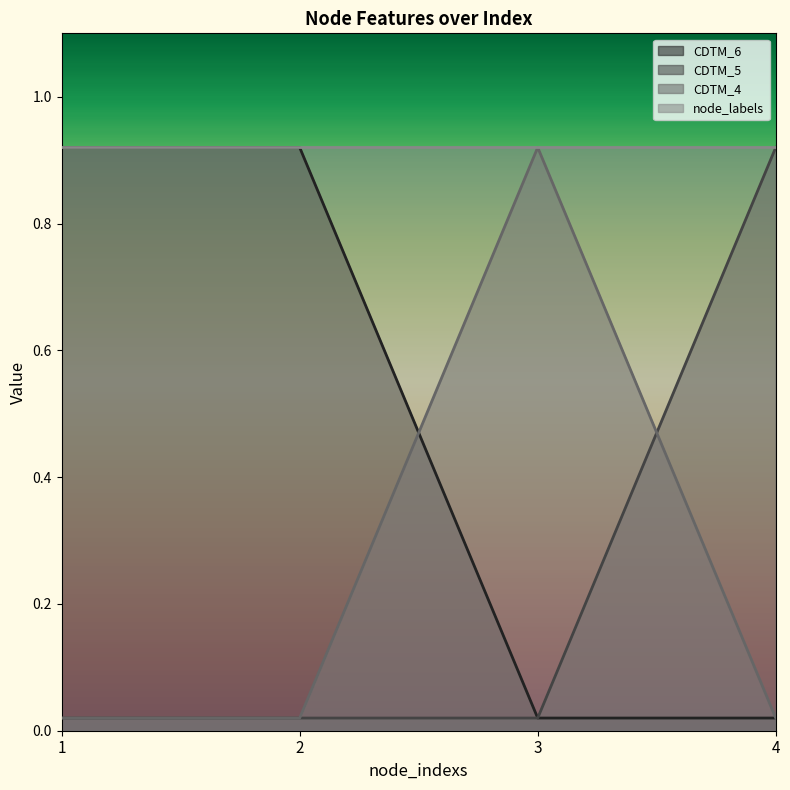

Is it true that CDTM_5 equals 0.4 at 4?

False